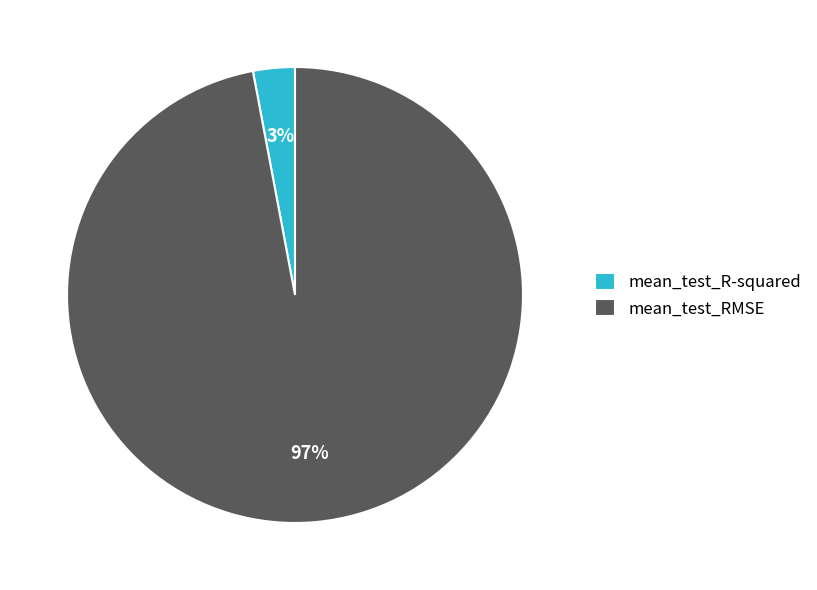

Combined, do mean_test_RMSE and mean_test_R-squared account for over 50%?

Yes